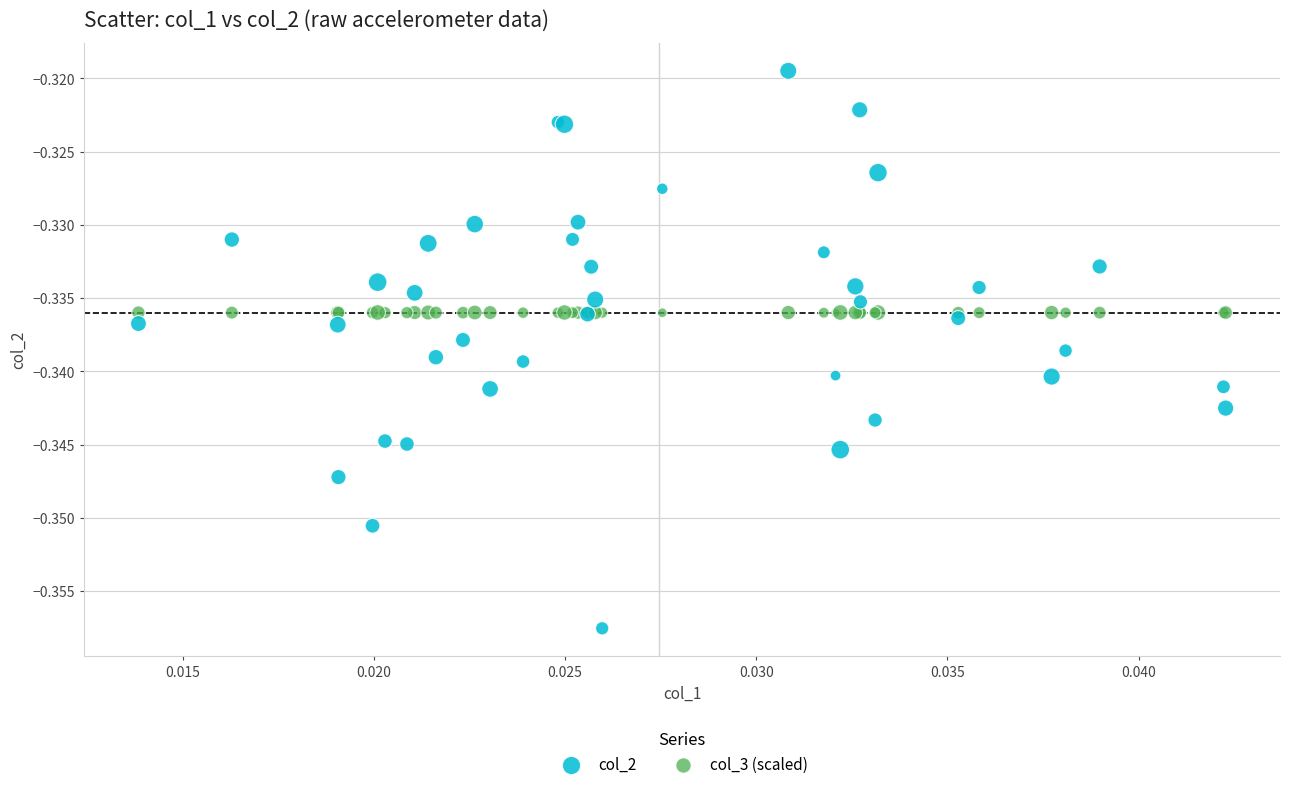

Which series reaches the maximum Y coordinate?

col_2